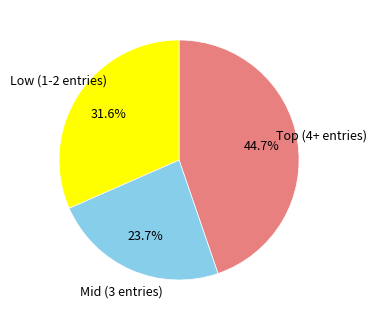

Is there any slice that represents more than half of the pie?

No